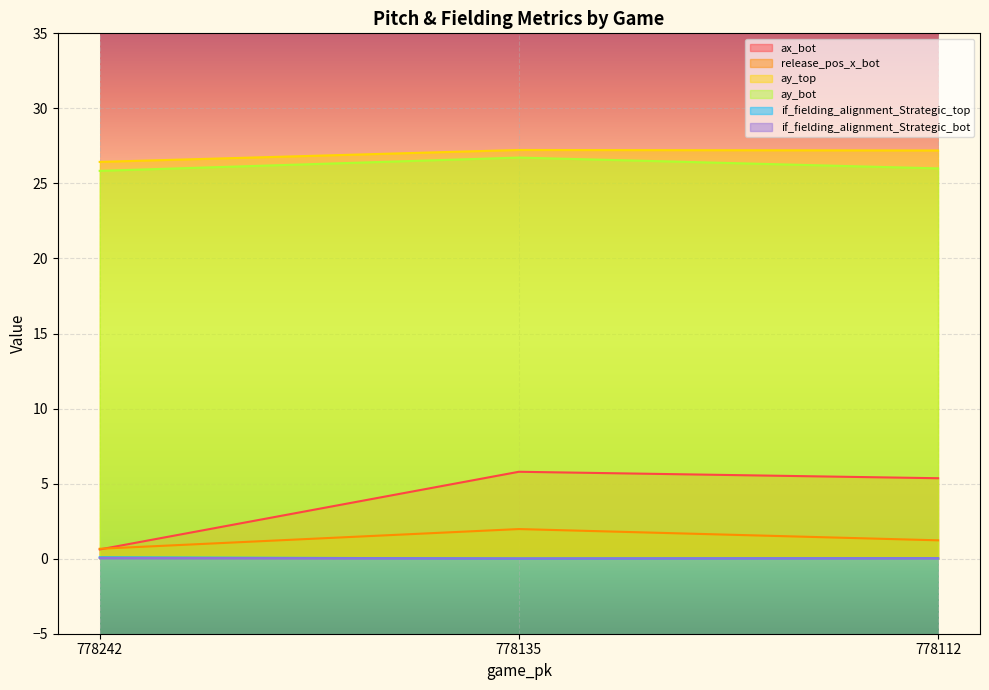

Which series has the largest range (max minus min)?

ax_bot